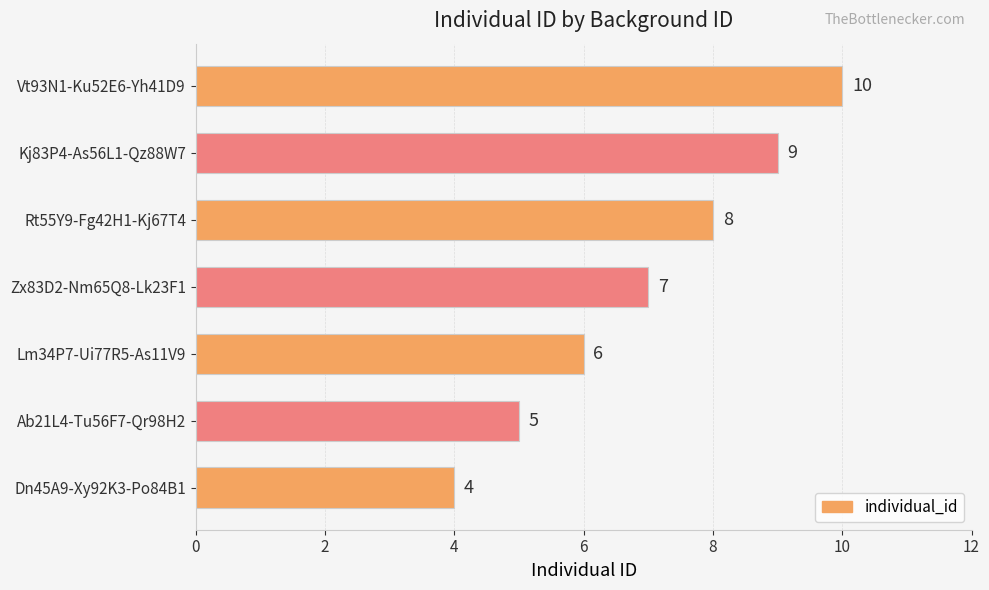

Reading top to bottom, what are all the values shown in this chart?

Vt93N1-Ku52E6-Yh41D9=10	Kj83P4-As56L1-Qz88W7=9	Rt55Y9-Fg42H1-Kj67T4=8	Zx83D2-Nm65Q8-Lk23F1=7	Lm34P7-Ui77R5-As11V9=6	Ab21L4-Tu56F7-Qr98H2=5	Dn45A9-Xy92K3-Po84B1=4